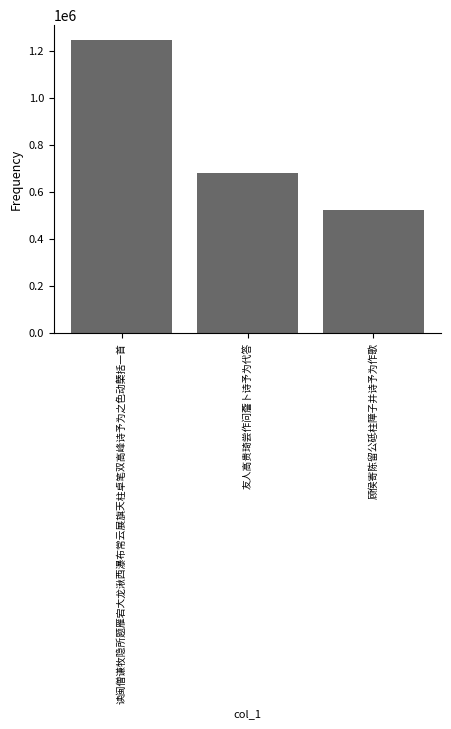

List the labels in order of value, largest first.

读闽僧谦牧隐所题雁宕大龙湫西瀑布常云展旗天柱卓笔双高峰诗予为之色动槩括一首, 友人高贵琦尝作问薝卜诗予为代答, 顾侯寄陈留公砥柱障子并诗予为作歌